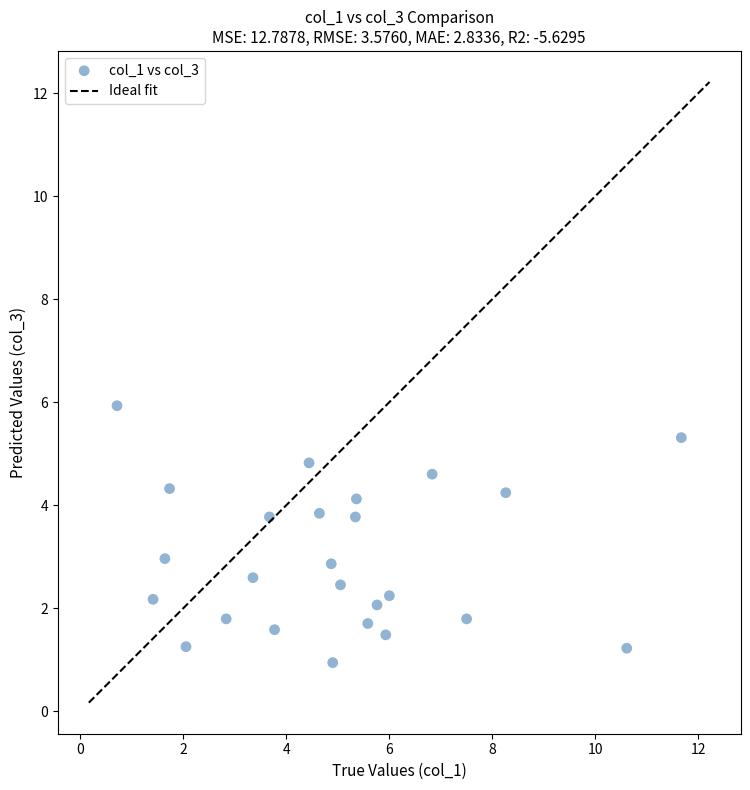

What is the range of X values (max minus min)?

11.0